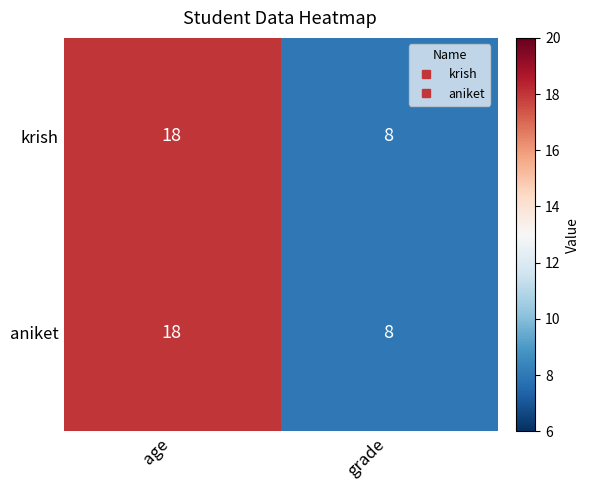

Rank the categories by krish value from highest to lowest.

age, grade